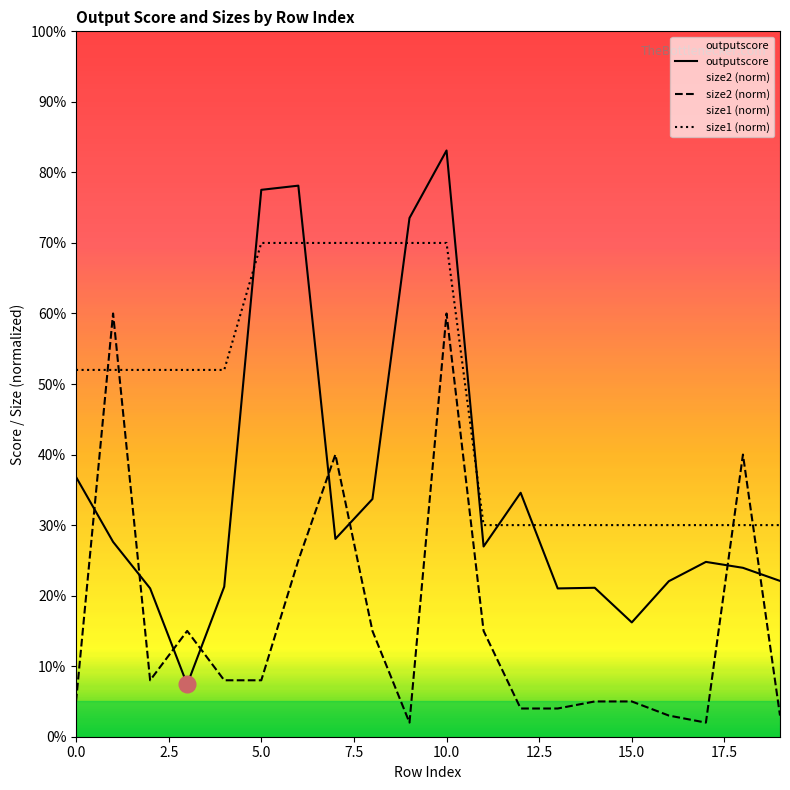

Which series ends up on top after the final intersection of size2 (norm) and size1 (norm)?

size1 (norm)